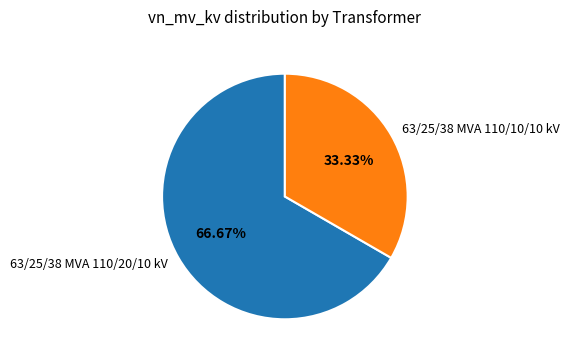

To the nearest percent, what is the difference between the largest and smallest slice percentages?

33%